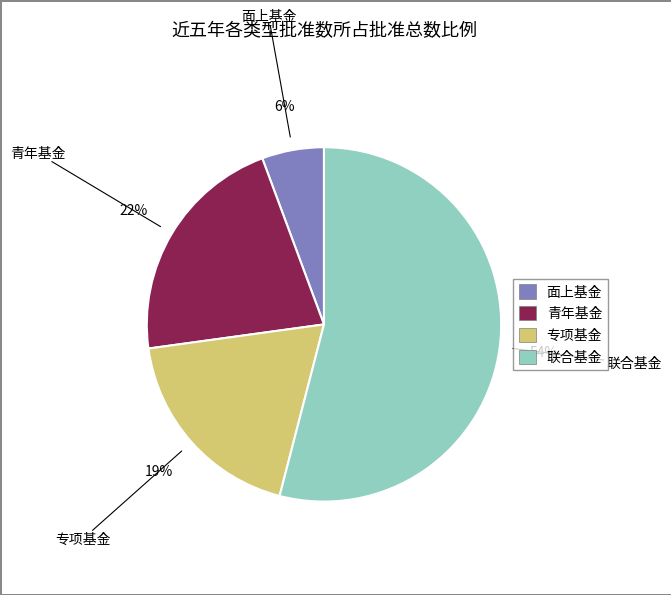

The 联合基金 slice represents 54% of the pie. True or false?

True